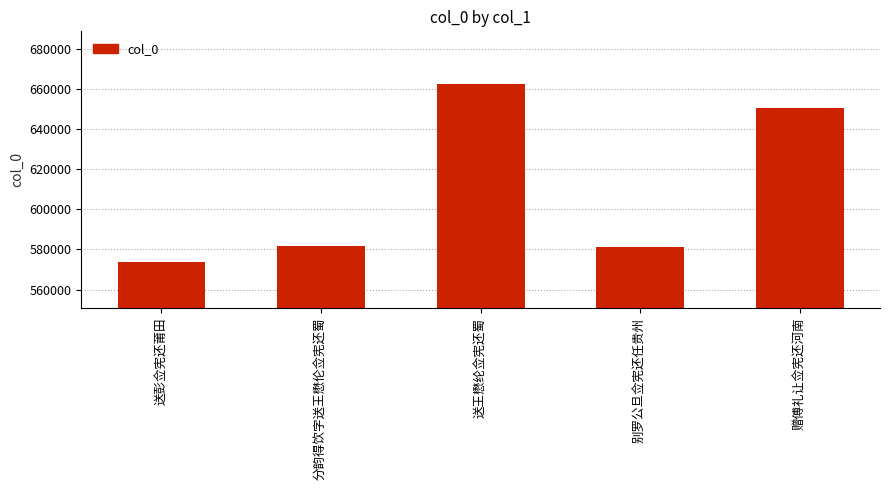

At which category does the chart reach its peak across all series?

送王懋纶佥宪还蜀